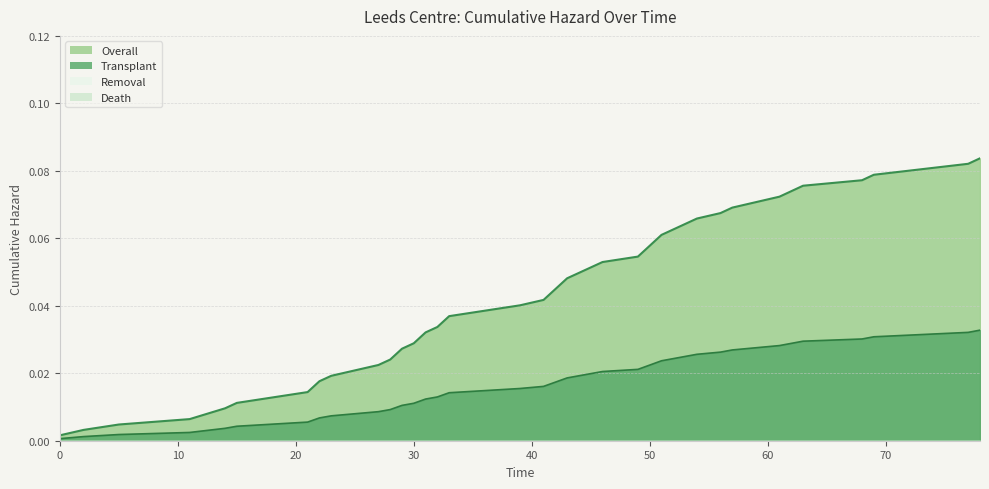

The Overall series shows 0.0 at 31. True or false?

False